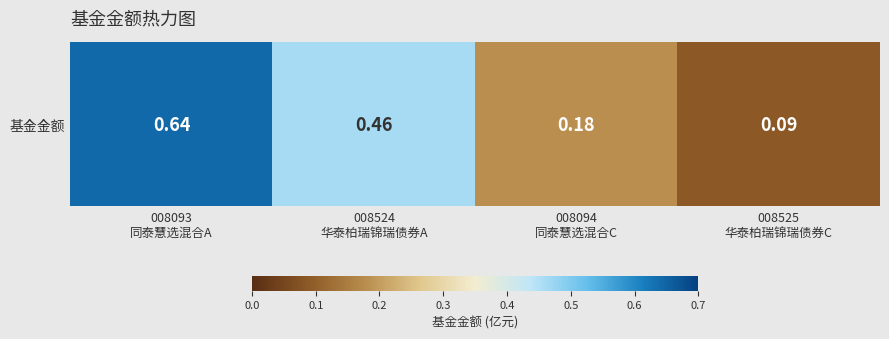

Count the number of data series in this chart.

1